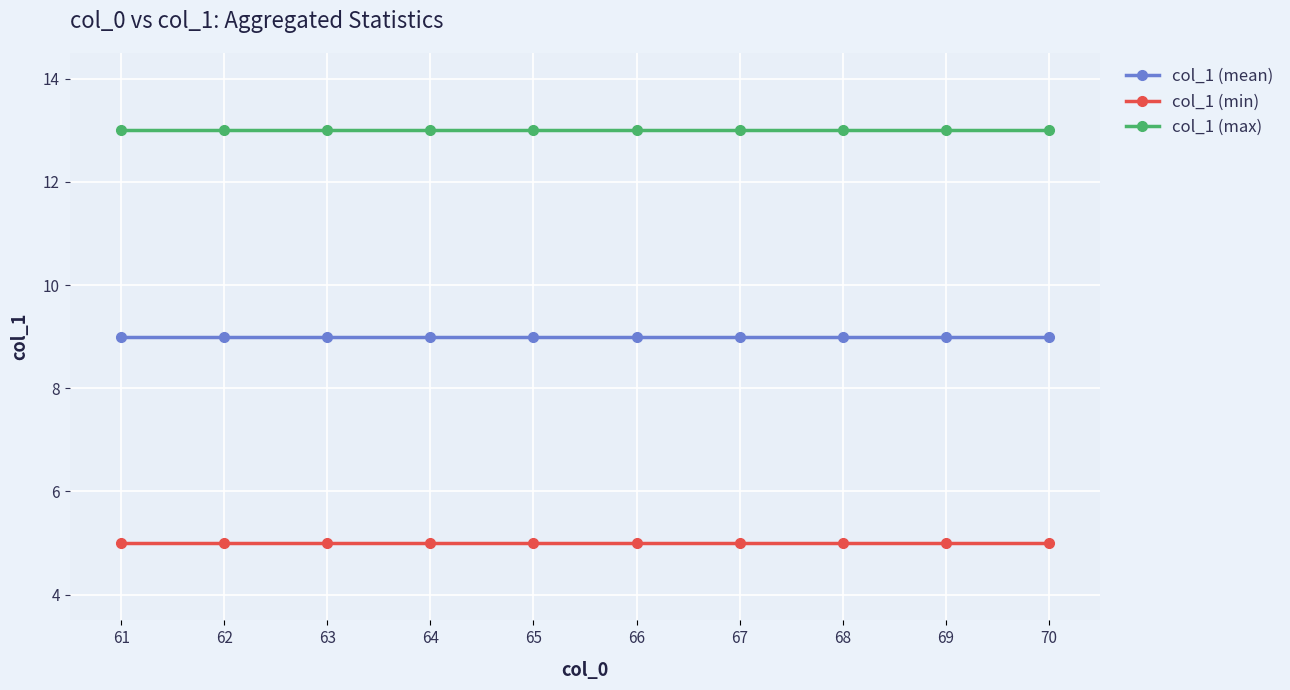

List the series in order of their overall mean, lowest first.

col_1 (min), col_1 (mean), col_1 (max)